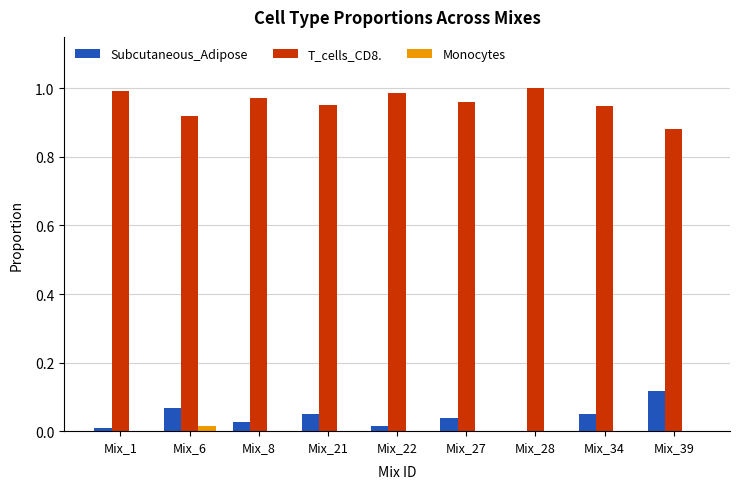

What is the sum of all Subcutaneous_Adipose values?

0.4